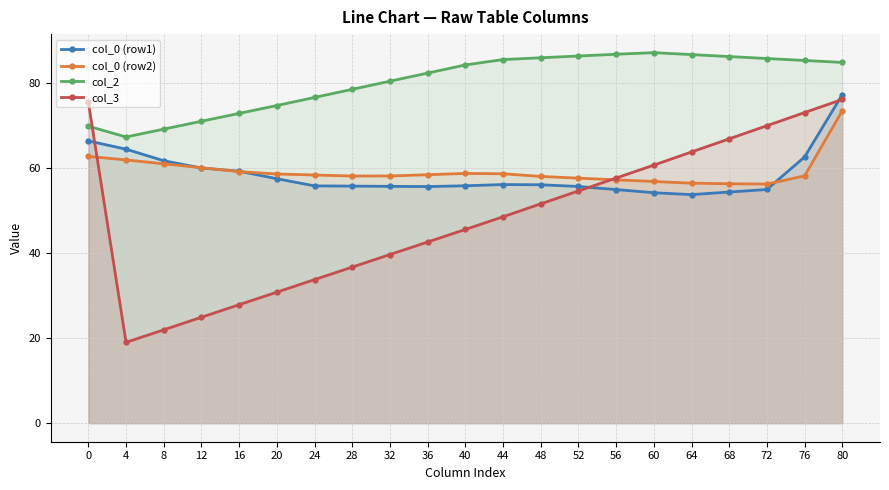

Reading left to right, list all the values displayed in this chart.

col_0 (row1): 0=66.4	4=64.4	8=61.7	12=60.0	16=59.3	20=57.5	24=55.8	28=55.8	32=55.7	36=55.7	40=55.8	44=56.1	48=56.1	52=55.7	56=54.9	60=54.2	64=53.8	68=54.4	72=55.0	76=62.6	80=77.3
col_0 (row2): 0=62.7	4=61.9	8=61.0	12=60.1	16=59.2	20=58.6	24=58.4	28=58.1	32=58.1	36=58.4	40=58.7	44=58.7	48=58.0	52=57.6	56=57.2	60=56.8	64=56.5	68=56.3	72=56.2	76=58.2	80=73.5
col_2: 0=69.9	4=67.3	8=69.2	12=71.0	16=72.9	20=74.7	24=76.6	28=78.5	32=80.4	36=82.3	40=84.3	44=85.5	48=85.9	52=86.4	56=86.8	60=87.2	64=86.7	68=86.2	72=85.8	76=85.3	80=84.8
col_3: 0=75.5	4=19.0	8=22.0	12=24.9	16=27.9	20=30.8	24=33.8	28=36.7	32=39.7	36=42.6	40=45.6	44=48.5	48=51.6	52=54.6	56=57.7	60=60.7	64=63.8	68=66.9	72=70.0	76=73.1	80=76.1